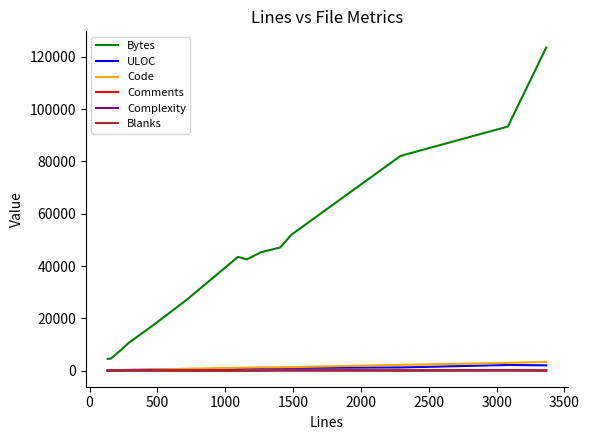

Which series has the largest total across all categories?

Bytes